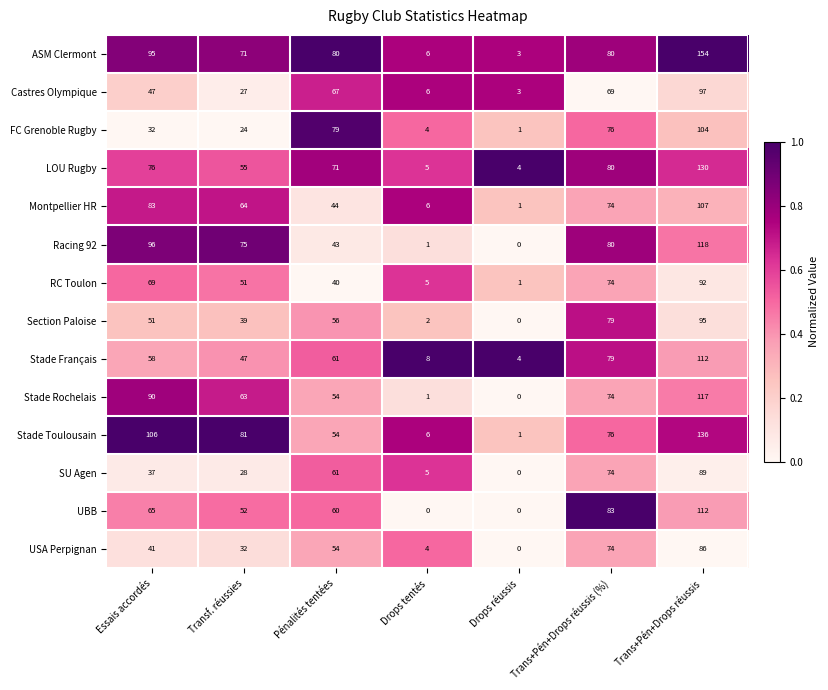

List the labels in order of Racing 92 value, smallest first.

Drops réussis, Drops tentés, Pénalités tentées, Transf. réussies, Trans+Pén+Drops réussis (%), Essais accordés, Trans+Pén+Drops réussis